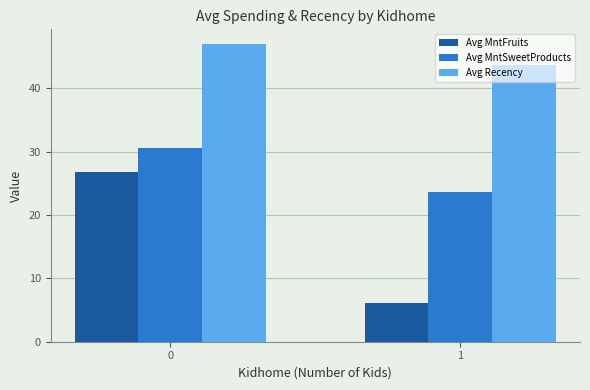

Count the number of data series in this chart.

3